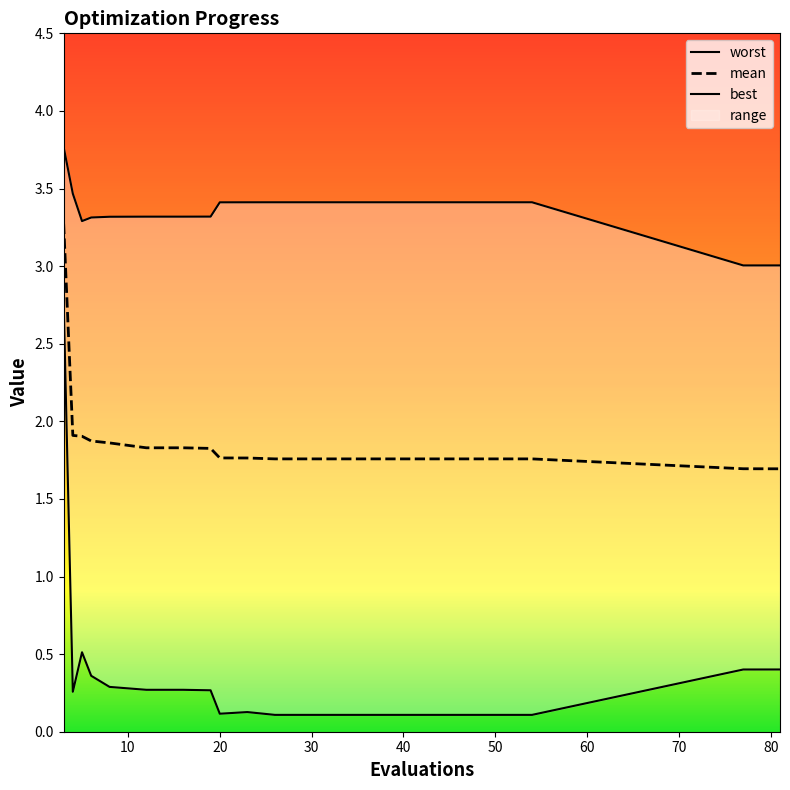

True or false: mean has a value of 2.4 at 50.

False